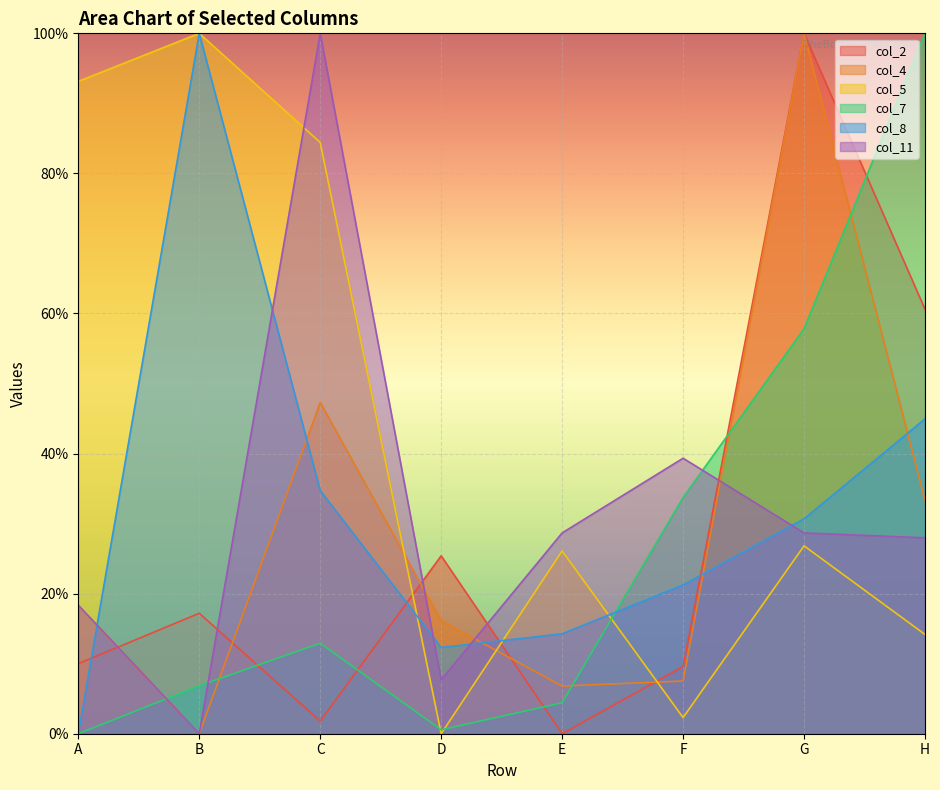

Which series has the widest spread of values?

col_2